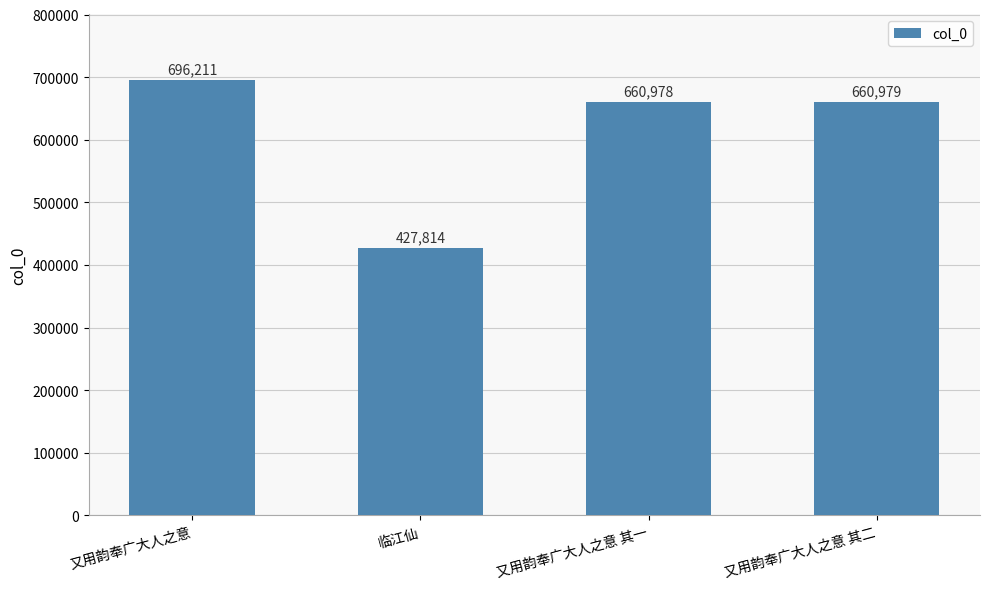

What is the difference between the values at 又用韵奉广大人之意 其一 and 又用韵奉广大人之意?

35233